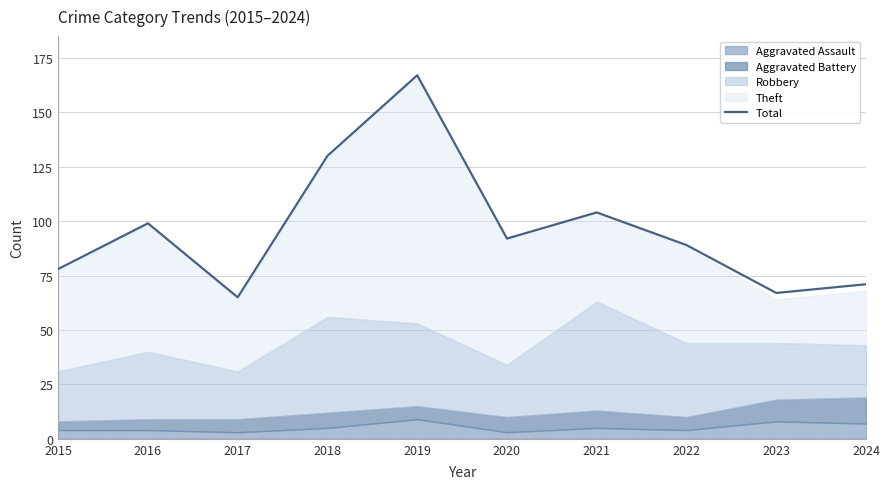

List the labels in order of value, smallest first.

2017, 2023, 2024, 2015, 2022, 2020, 2016, 2021, 2018, 2019